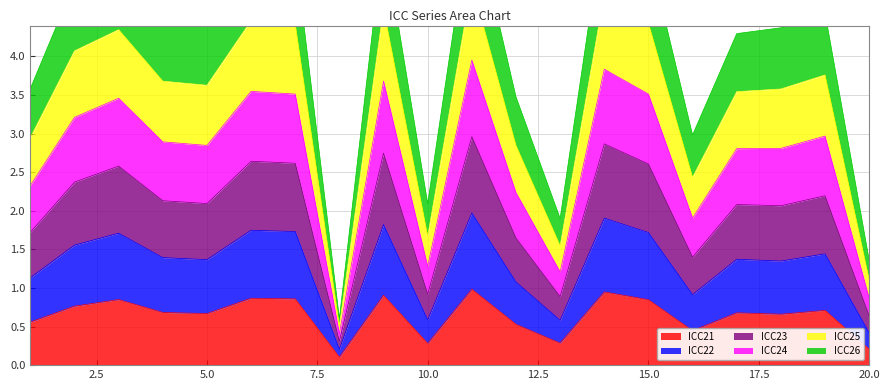

Which has a higher value, 1 or 4?

4